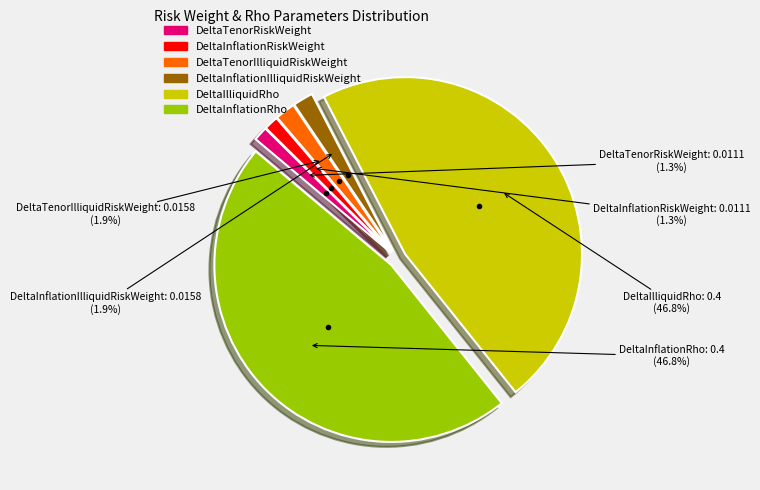

Does any single category account for the majority?

No